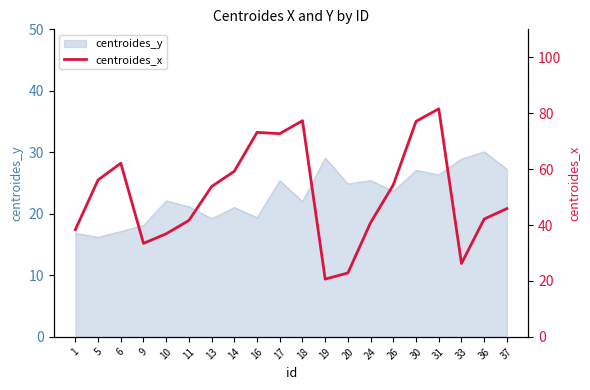

What is the highest value of the centroides_y series?

30.1